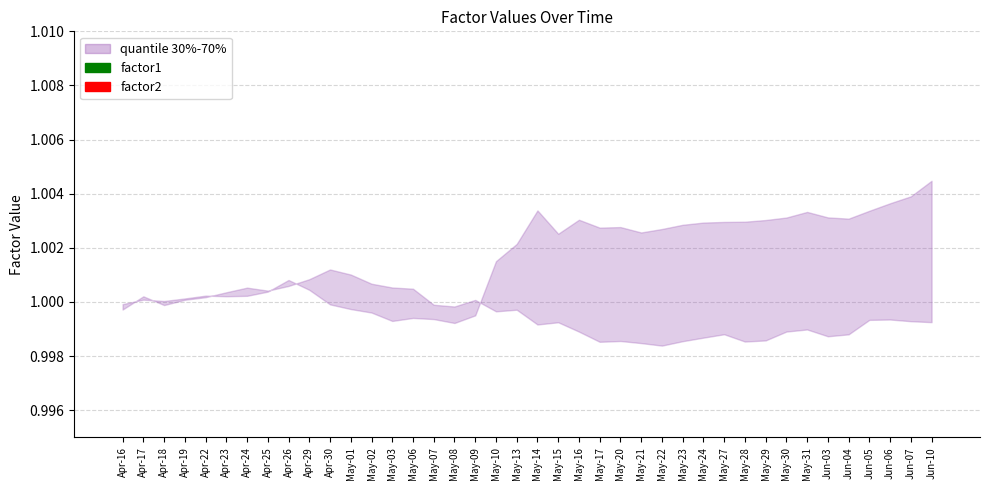

Where is factor2 nearest to the value 0?

Apr-18